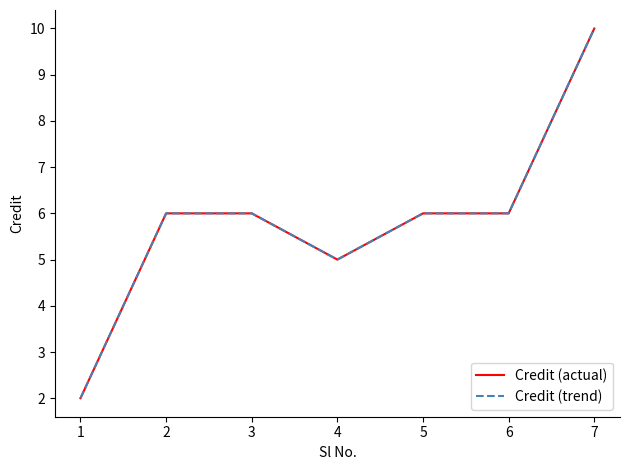

Does the chart have visible grid lines?

No